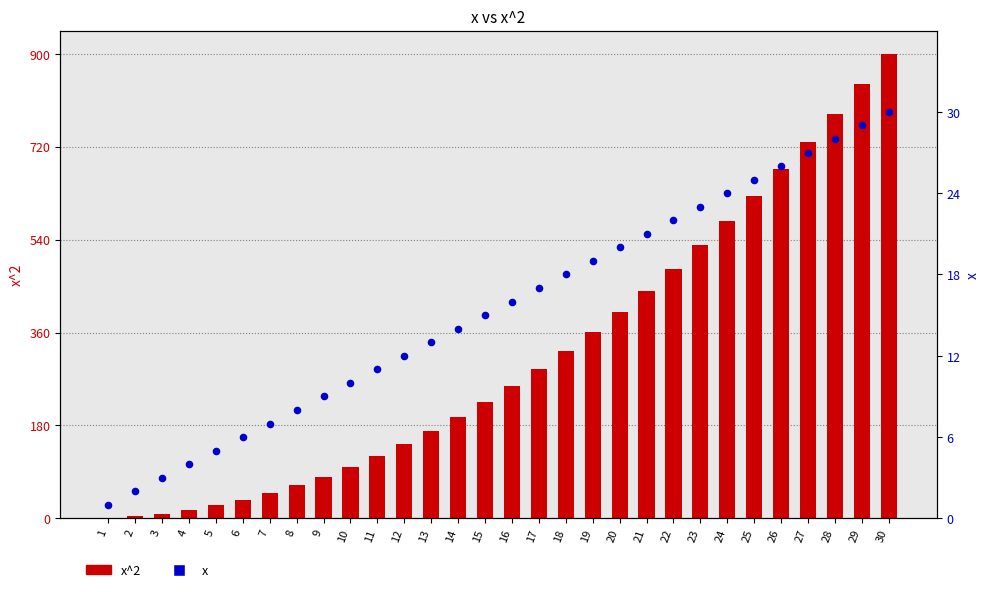

What is the total value across all series at 6?

42